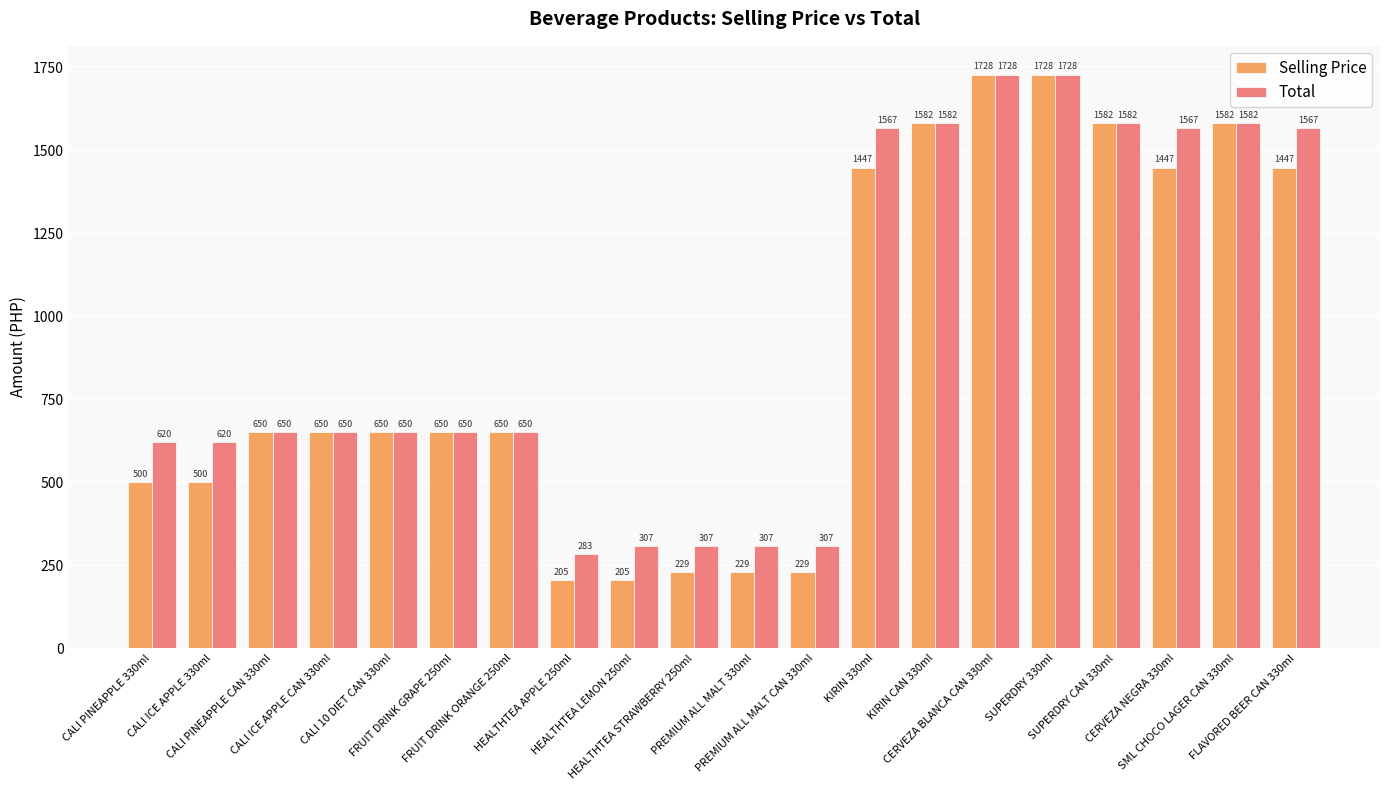

Which series has the largest total across all categories?

Total